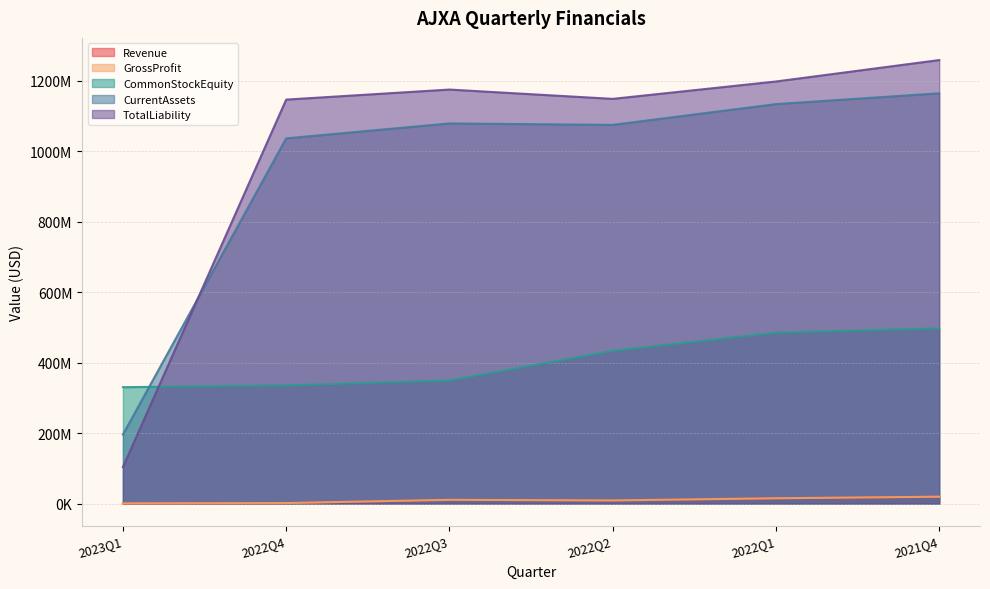

What is the difference between the maximum and minimum values in the CommonStockEquity series?

166873000